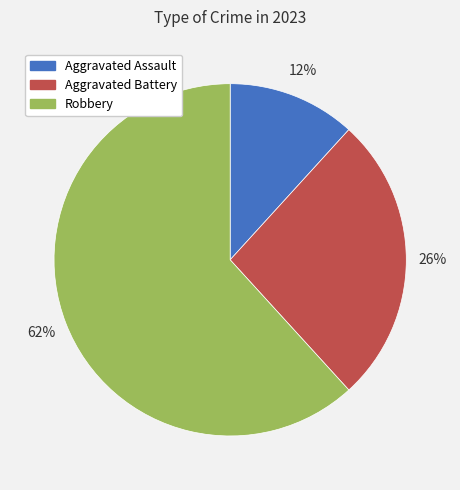

To the nearest percent, what portion does Robbery represent?

62%